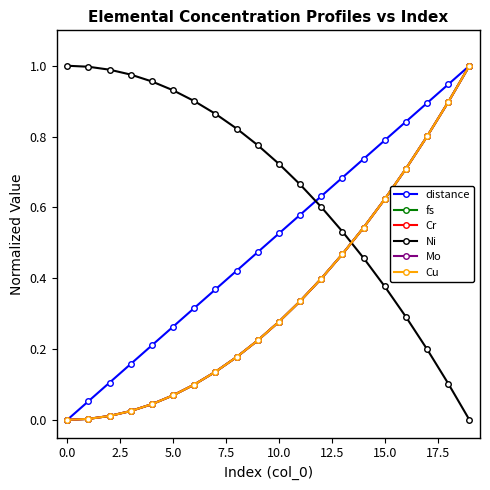

At how many categories does at least one series exceed 0?

20